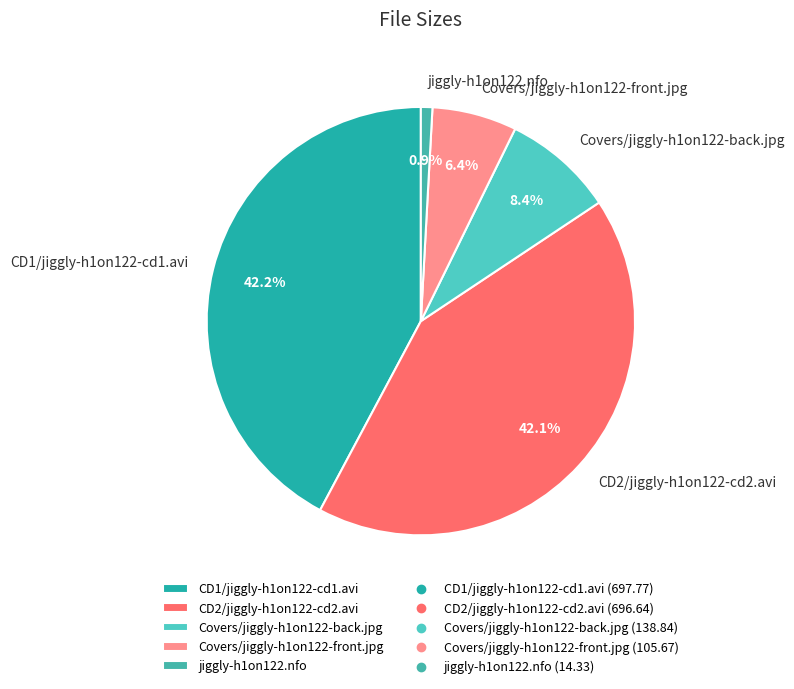

What is the smallest slice in the pie chart?

jiggly-h1on122.nfo